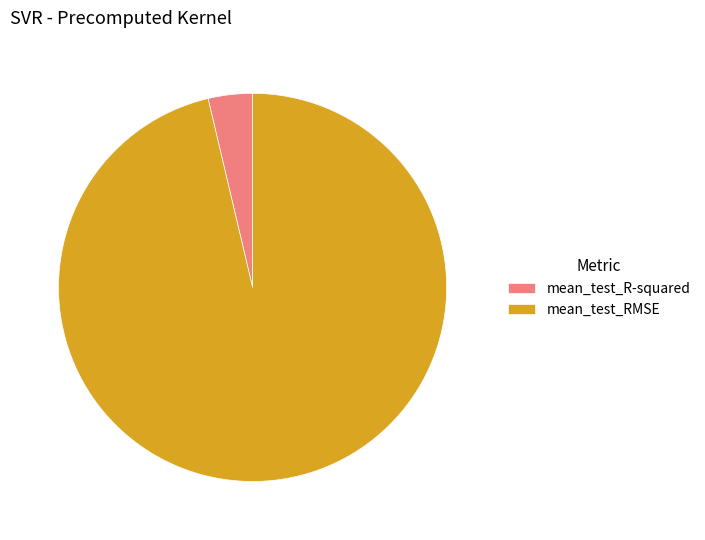

Which slice is the smallest?

mean_test_R-squared